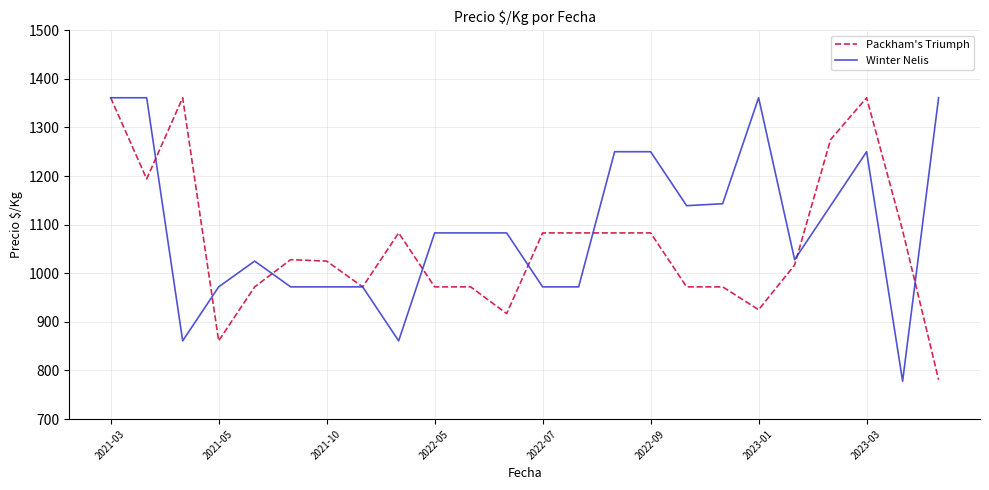

Which series has the largest total across all categories?

Winter Nelis